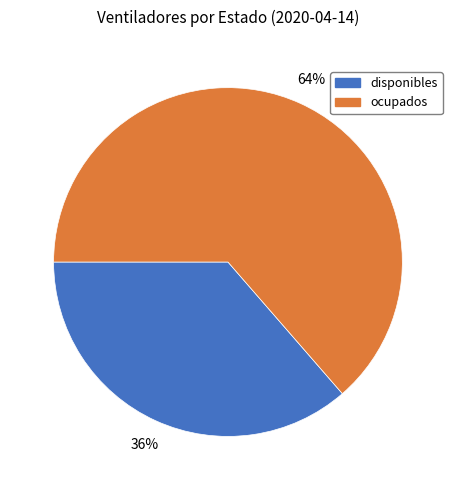

True or false: ocupados accounts for 53% of the total.

False